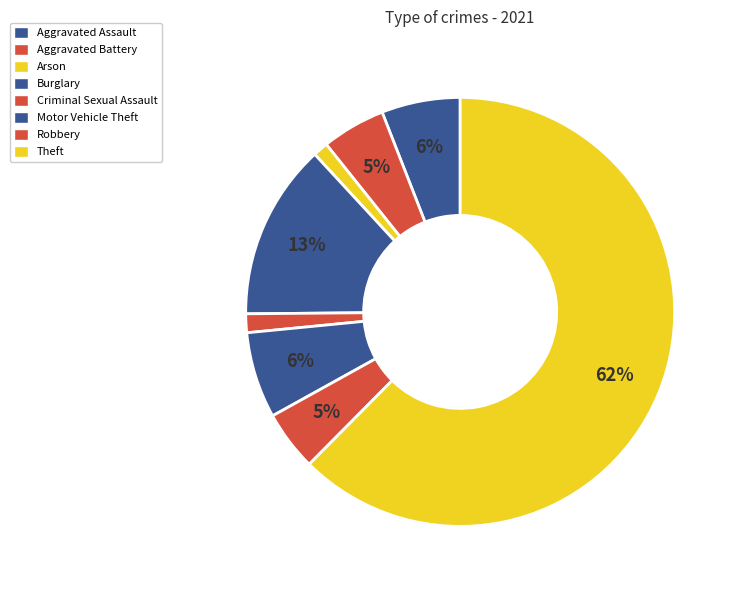

Count the number of slices in the pie.

8